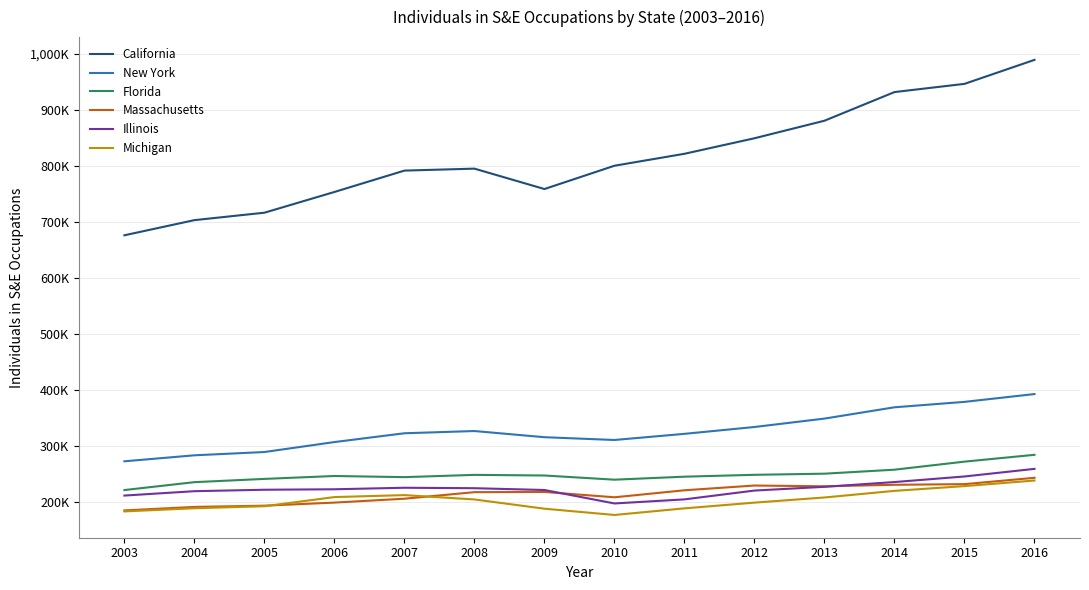

What are all the series names shown in the legend?

California, New York, Florida, Massachusetts, Illinois, Michigan